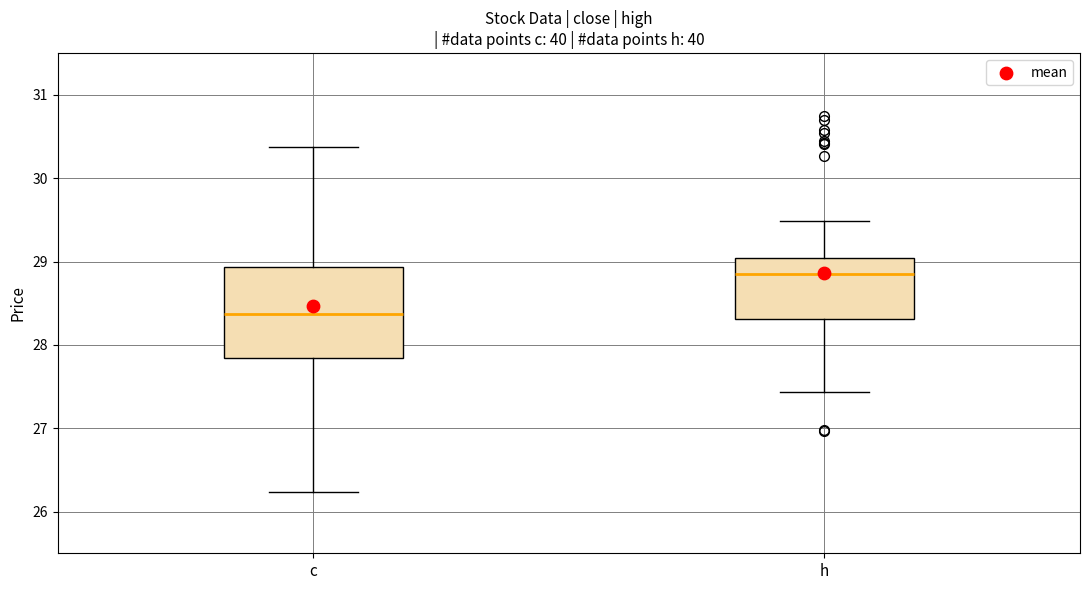

Where is the upper edge of the box for h on the y-axis? The values are not printed on the chart, so give them approximately, as read against the axis.

29.0